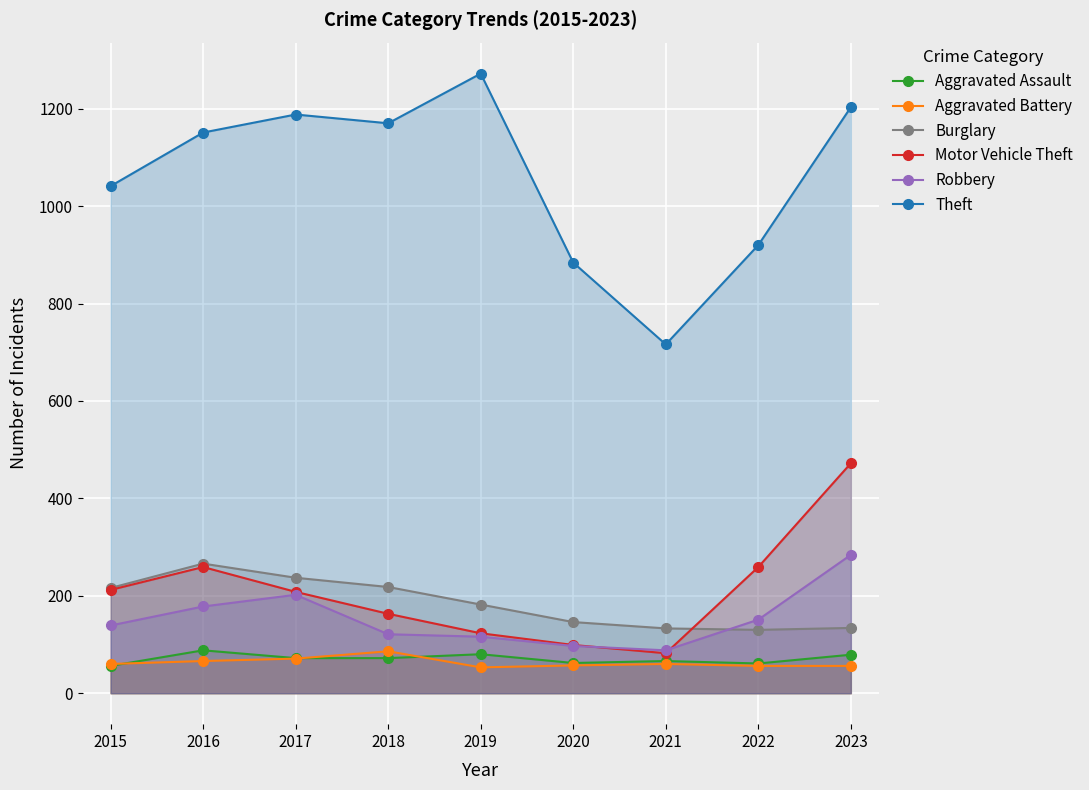

Which category has the highest value across all series?

2019